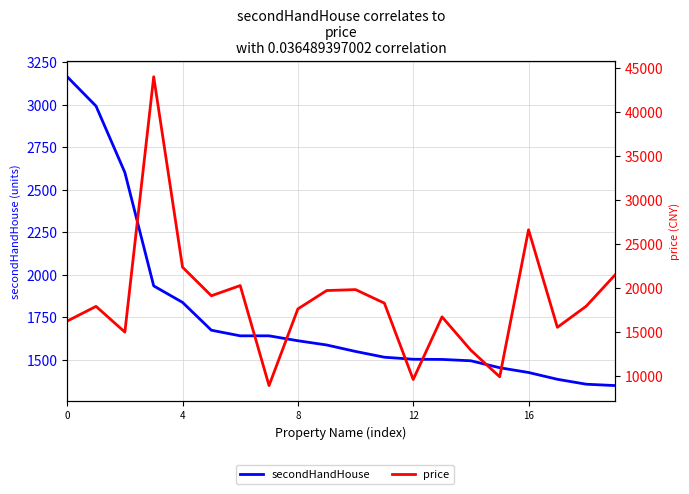

True or false: price and secondHandHouse cross at least once.

False